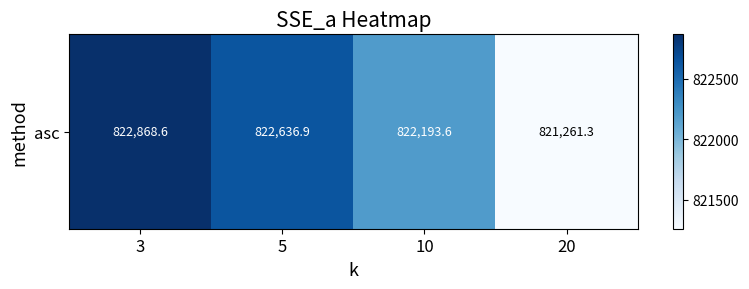

The value at 10 is 822193.6. True or false?

True